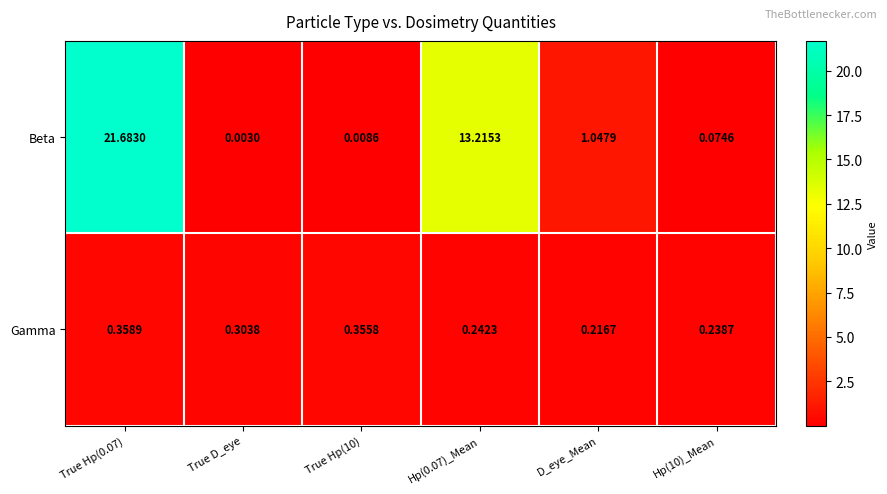

Which series has the largest total across all categories?

Beta